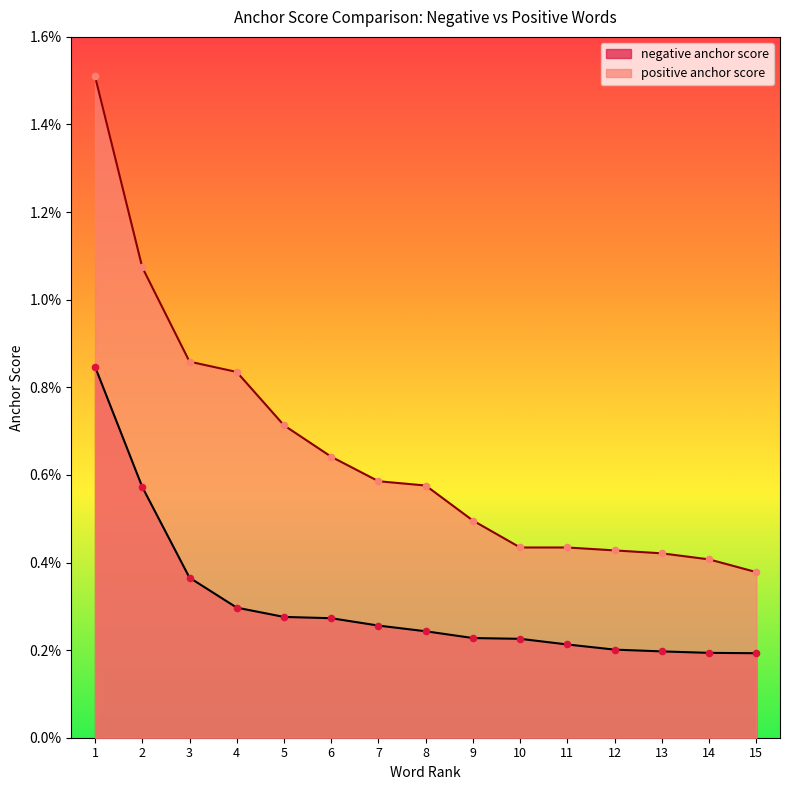

Which series contains the lowest Y value?

negative anchor score